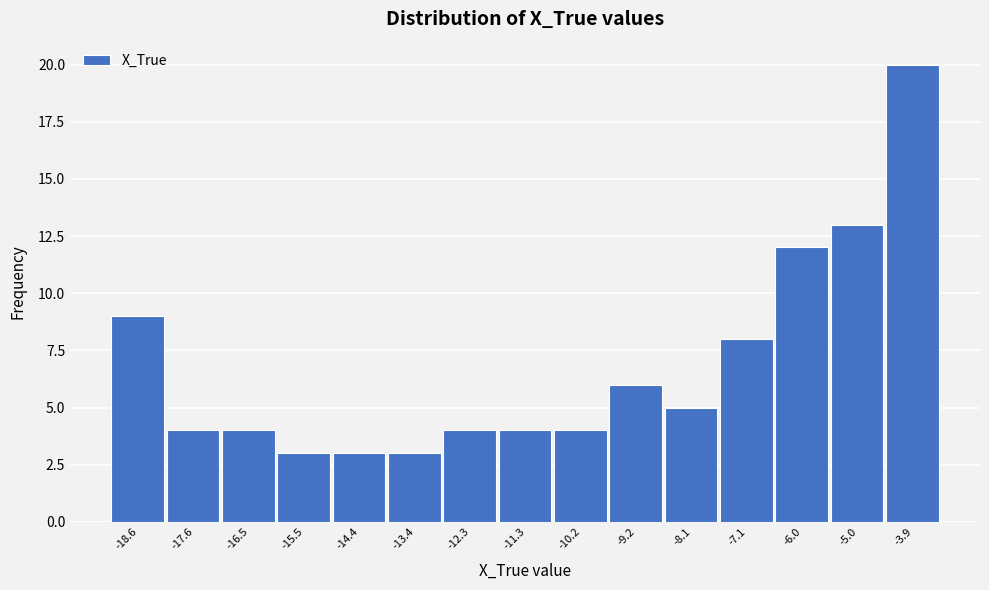

Reading left to right, transcribe this chart: for each bar, give the range it covers on the x-axis and its height. Neither the bar edges nor the heights are printed on the chart, so give them approximately, as read against the axes.

-19.2 to -18.2: 9
-18.2 to -17.0: 4
-17.0 to -16.0: 4
-16.0 to -15.0: 3
-15.0 to -14.0: 3
-14.0 to -12.8: 3
-12.8 to -11.8: 4
-11.8 to -10.8: 4
-10.8 to -9.8: 4
-9.8 to -8.6: 6
-8.6 to -7.6: 5
-7.6 to -6.6: 8
-6.6 to -5.4: 12
-5.4 to -4.4: 13
-4.4 to -3.4: 20